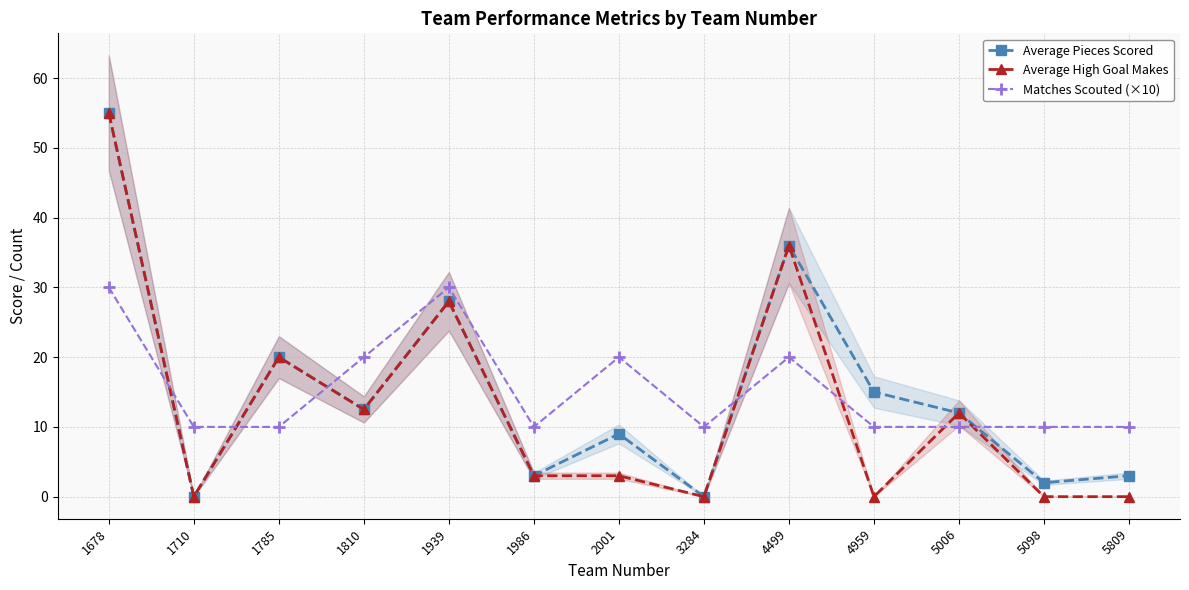

What are all the series names shown in the legend?

Average Pieces Scored, Average High Goal Makes, Matches Scouted (×10)